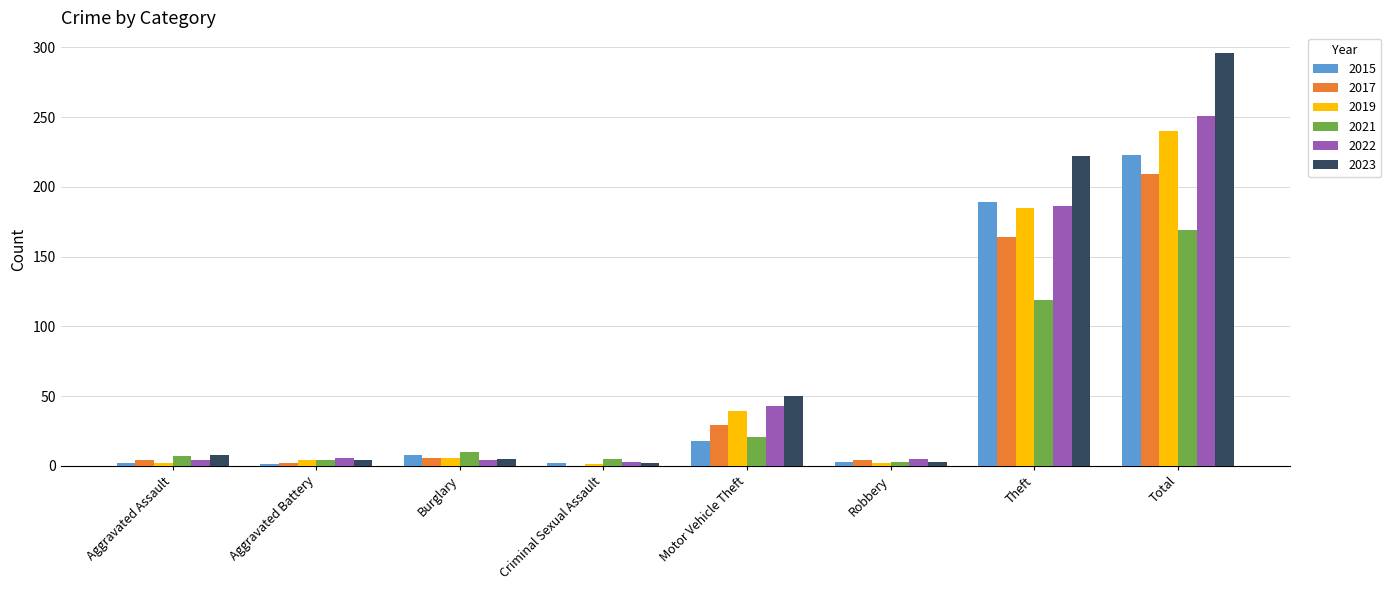

How many distinct data groups are displayed?

6